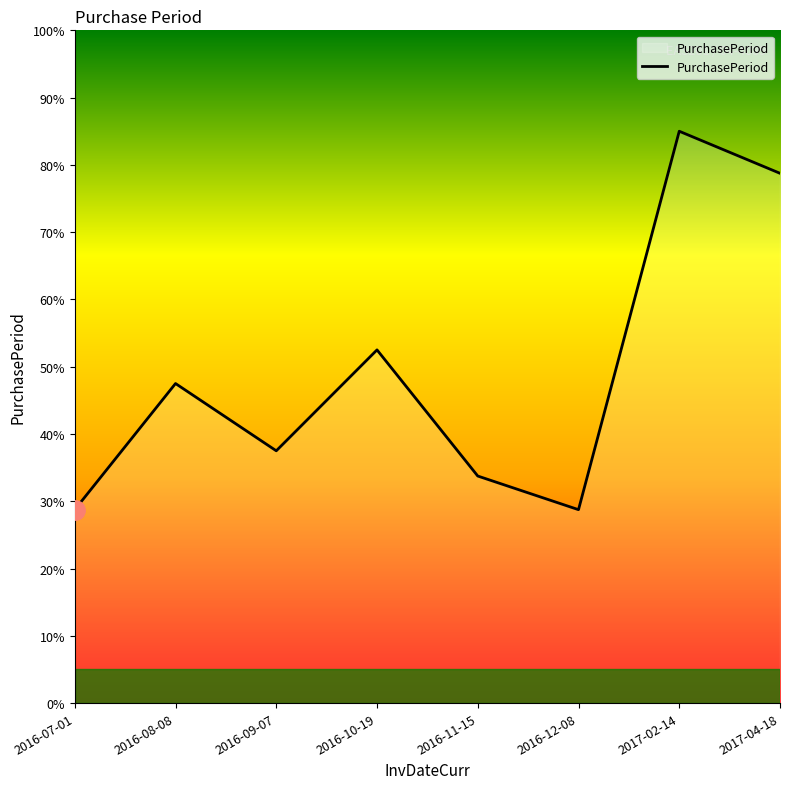

What position from the left is 2017-04-18?

8